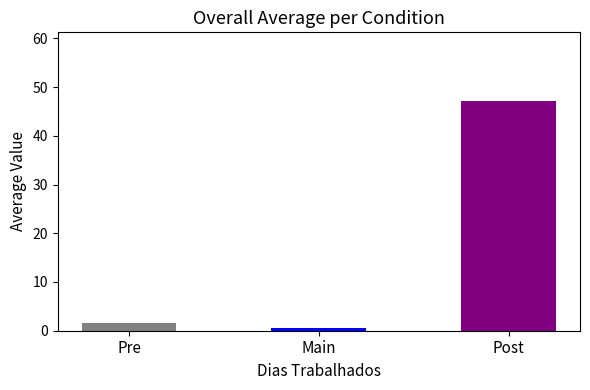

Does the chart contain stacked bars?

No